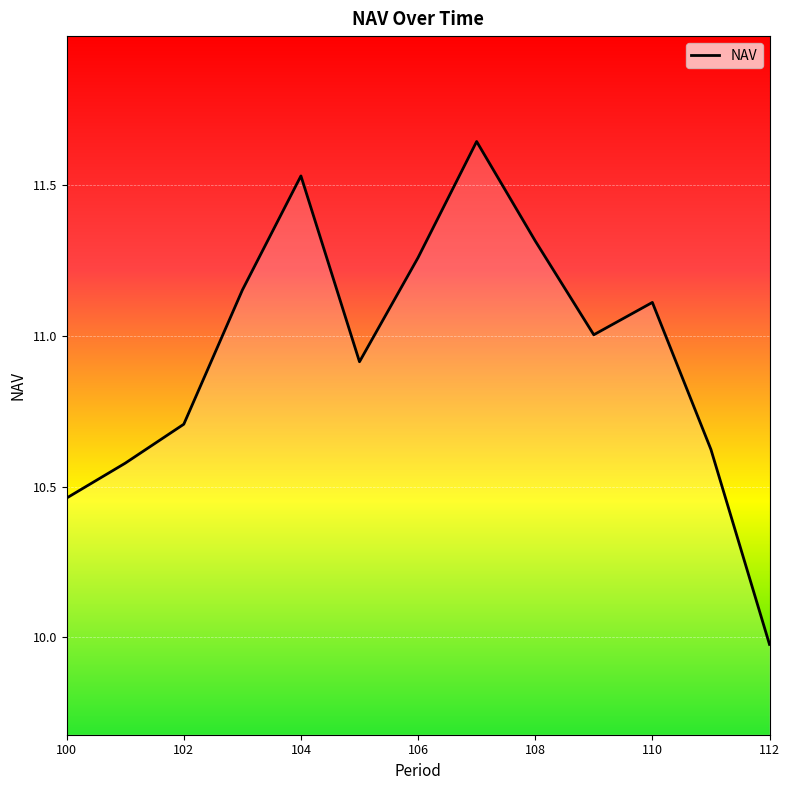

What is the difference between the maximum and minimum values?

1.7